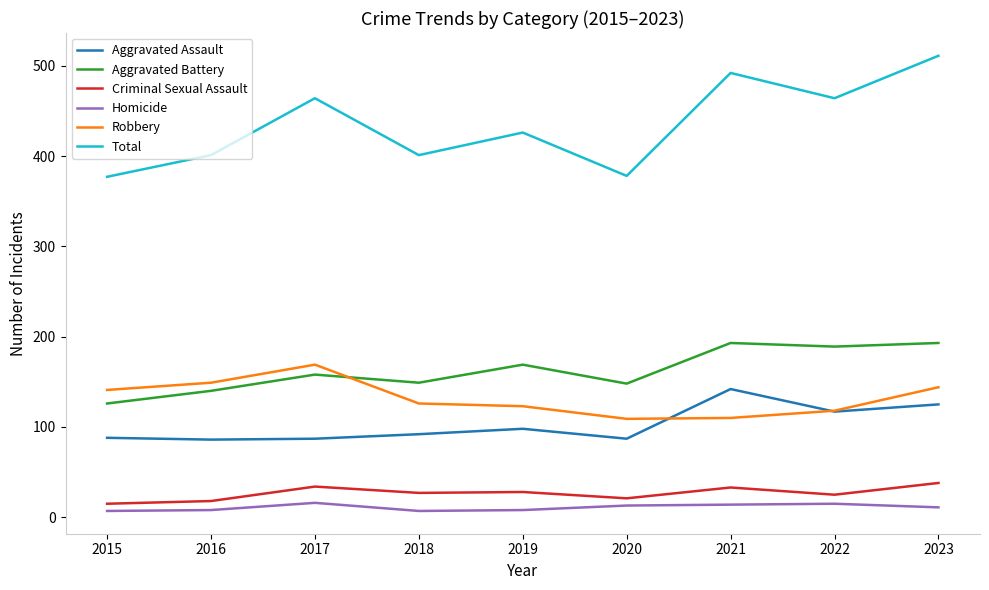

Which series has the largest range (max minus min)?

Total